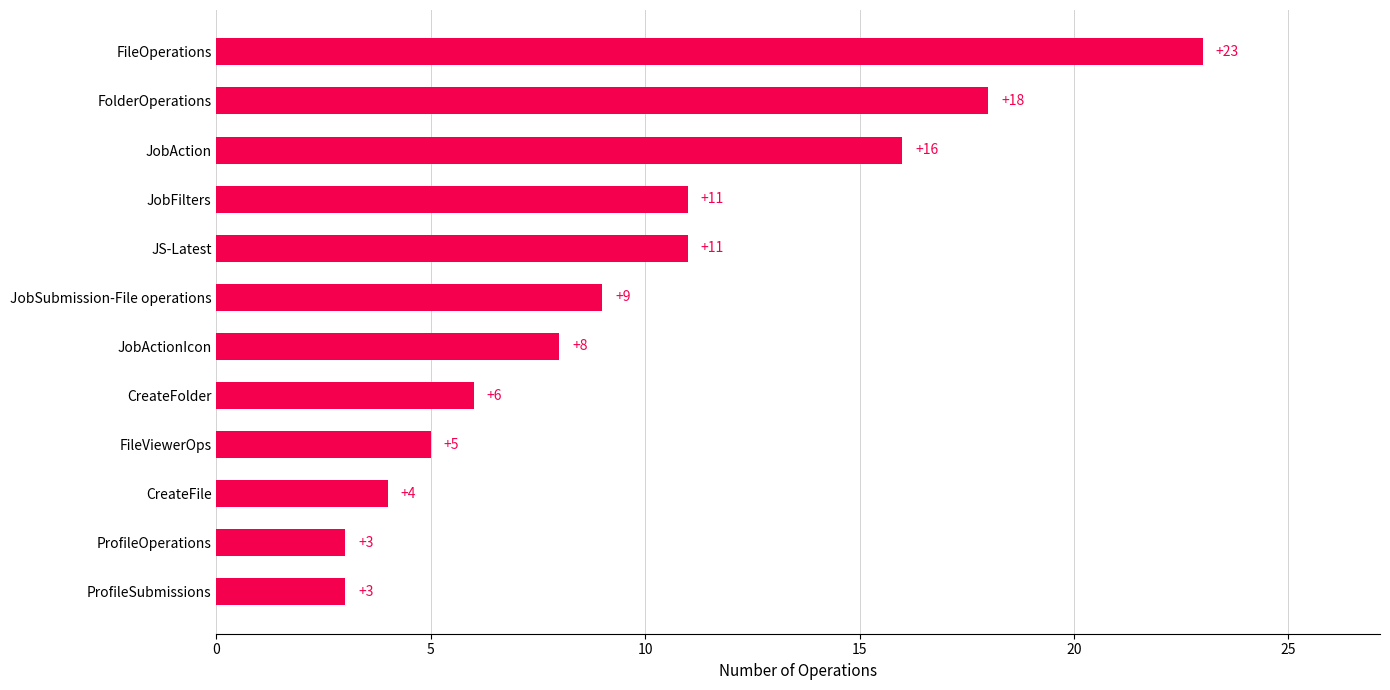

What is the difference between the values at JobActionIcon and ProfileSubmissions?

5